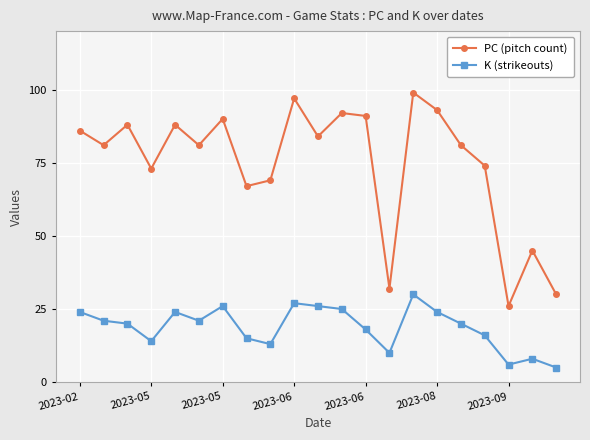

Which series has the largest range (max minus min)?

PC (pitch count)